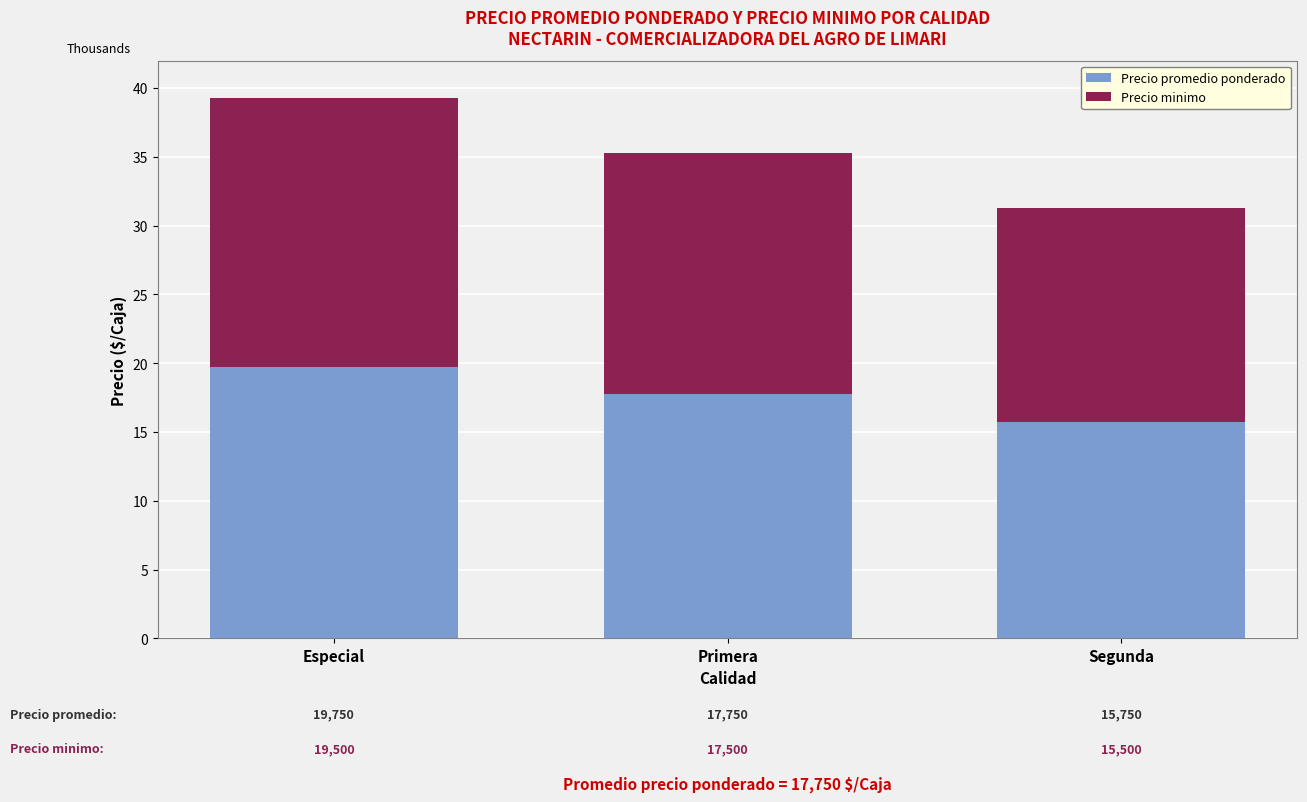

List the labels in order of Precio minimo value, largest first.

Especial, Primera, Segunda